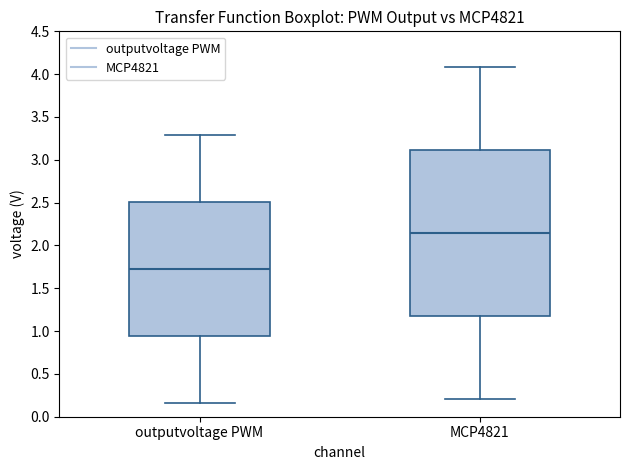

Which box has the lowest median line?

outputvoltage PWM